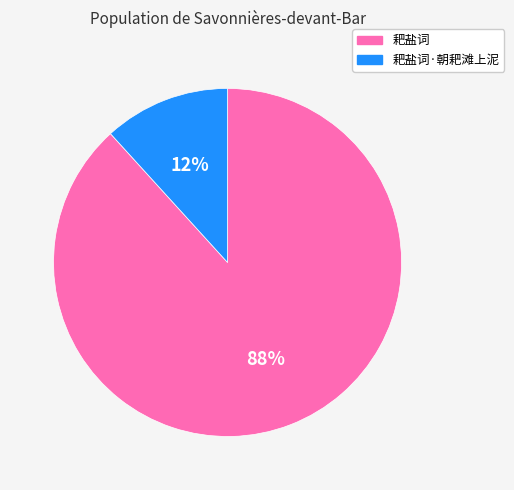

How many slices are in this pie chart?

2